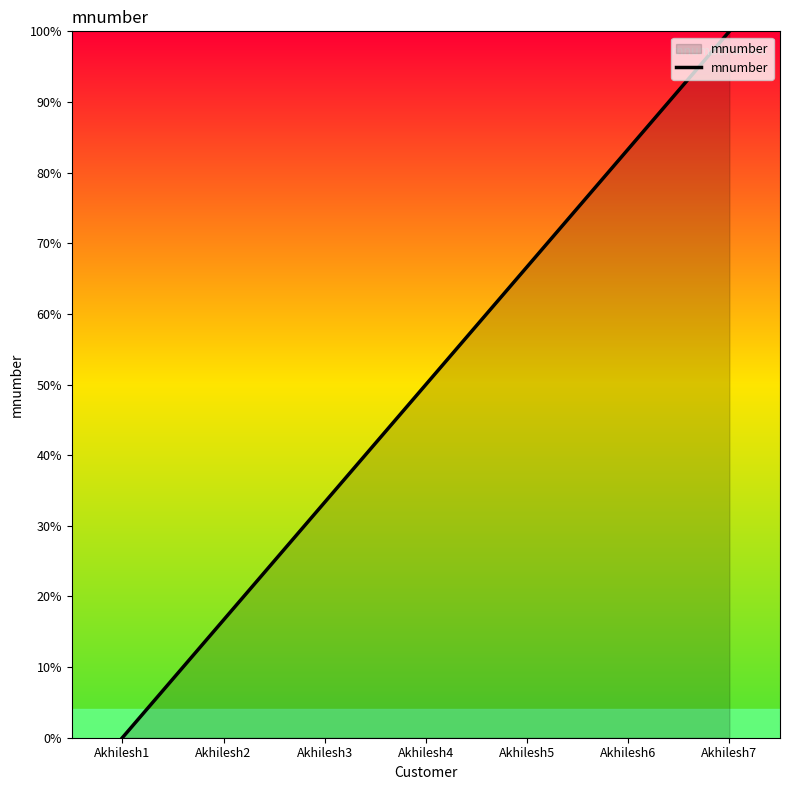

How many positive values are there?

6